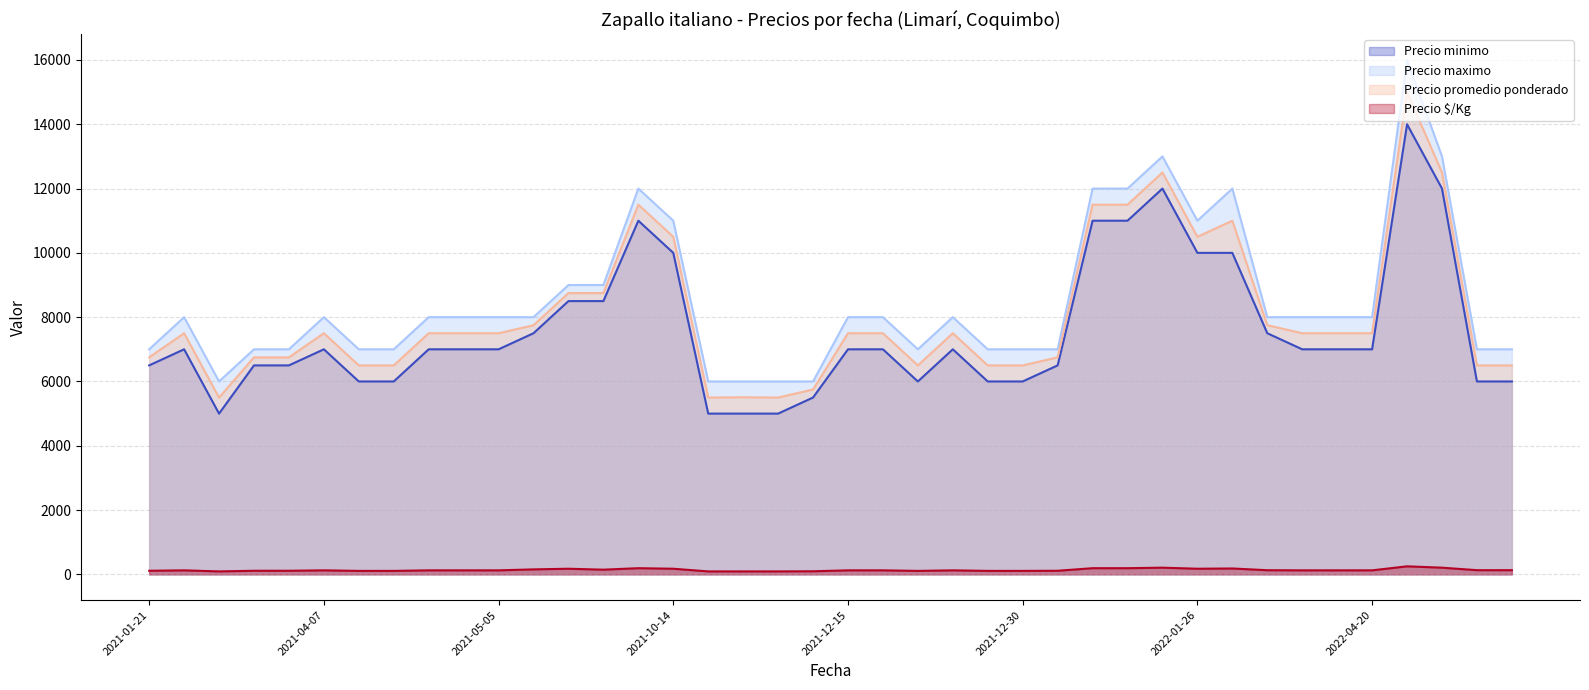

What position from the left is 2022-02-17?

25